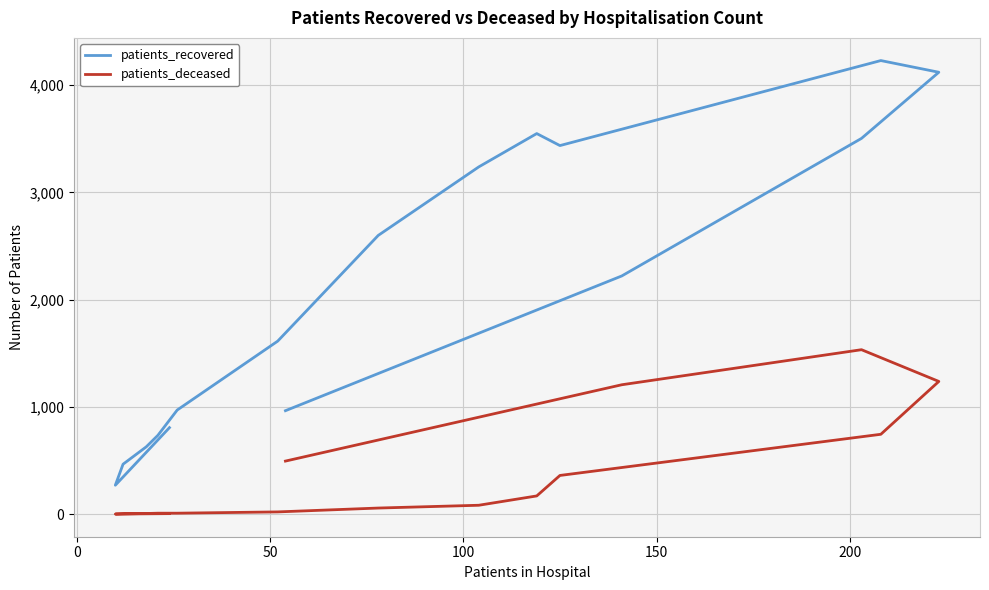

Which series has the largest total across all categories?

patients_recovered